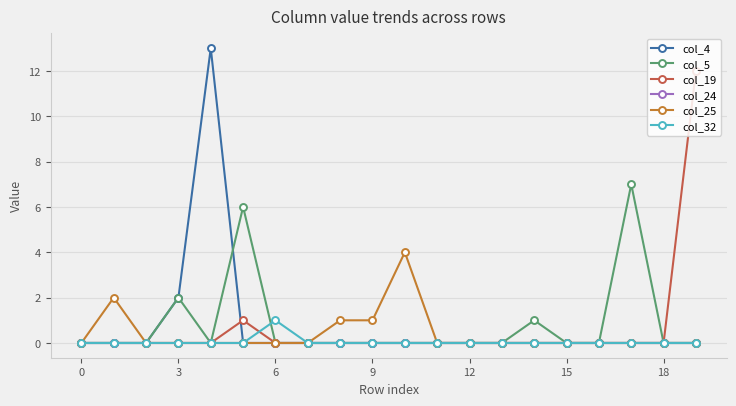

Rank the series by their maximum value, from lowest to highest.

col_24, col_32, col_25, col_5, col_19, col_4